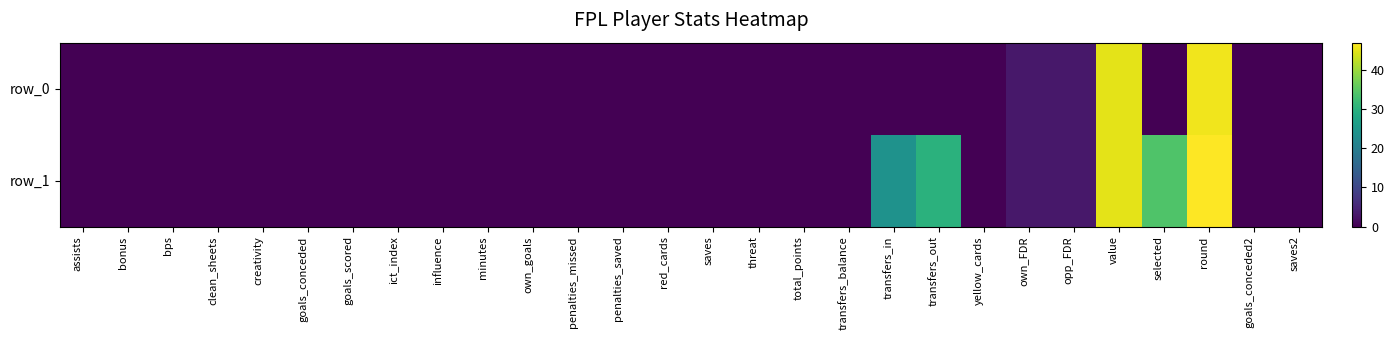

What is the difference between the row_1 values at penalties_missed and opp_FDR?

3